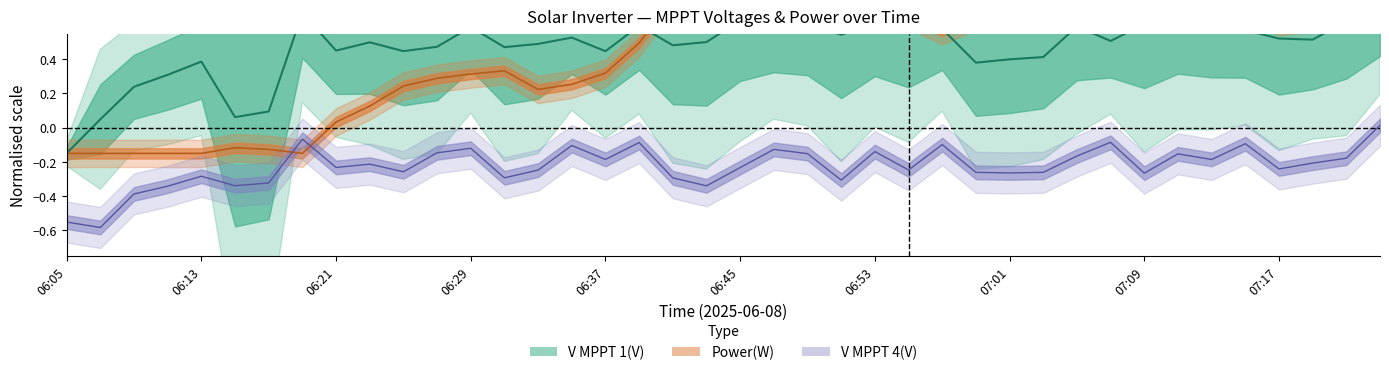

What is the difference between the second highest and second lowest values?

0.6